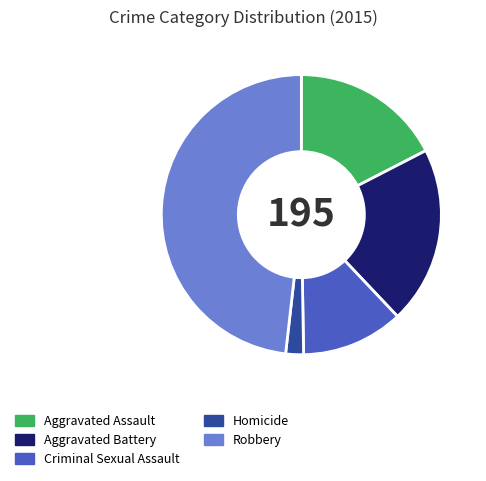

Do Homicide and Aggravated Battery together represent more than half of the pie?

No